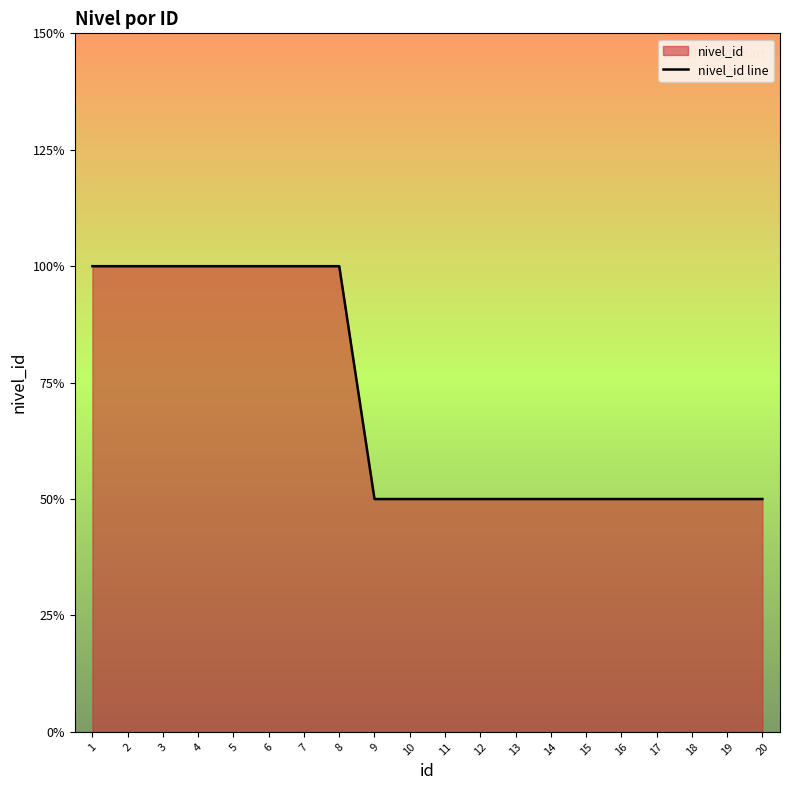

Where is the data nearest to the value 1?

9